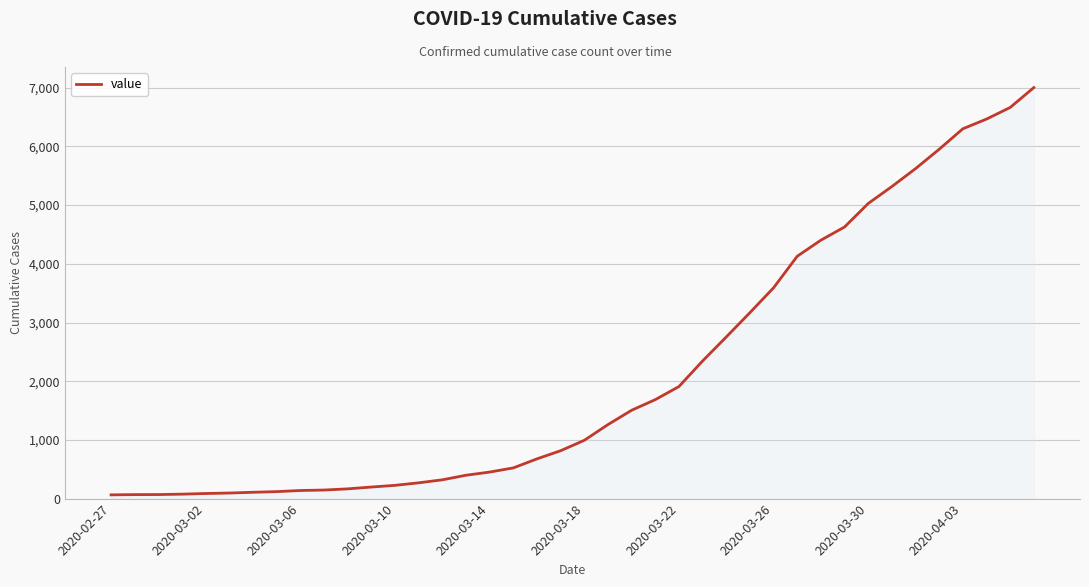

How many lines are shown in the chart?

1